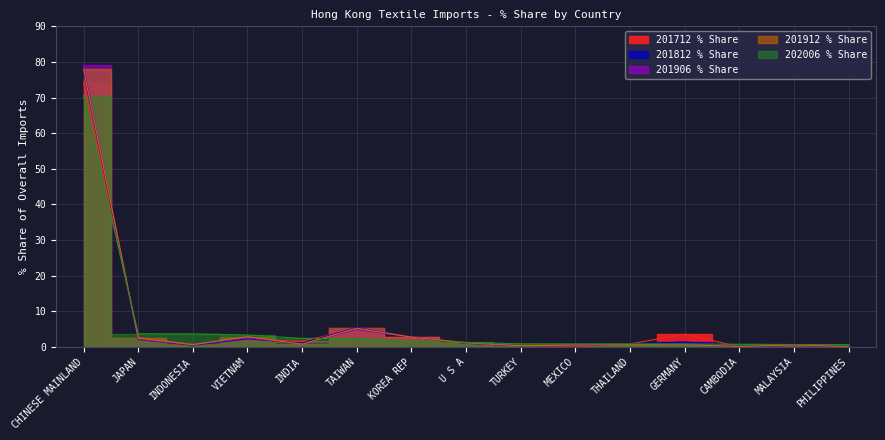

What position from the right is CHINESE MAINLAND?

15